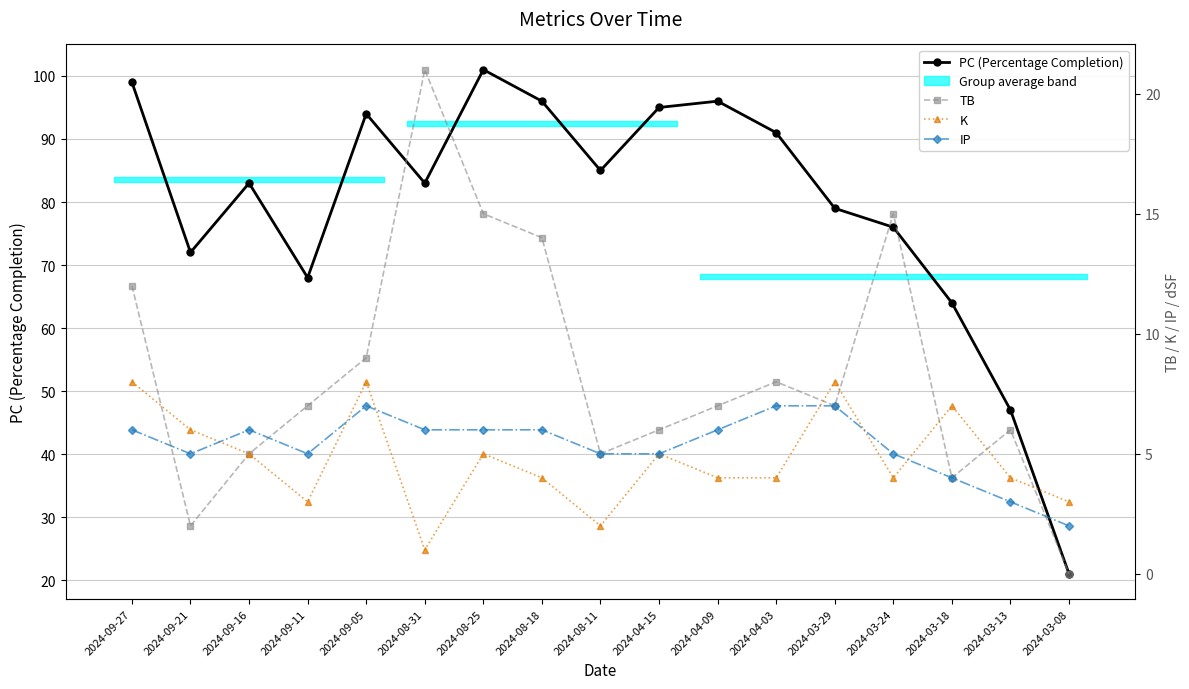

Which series has the widest spread of values?

PC (Percentage Completion)